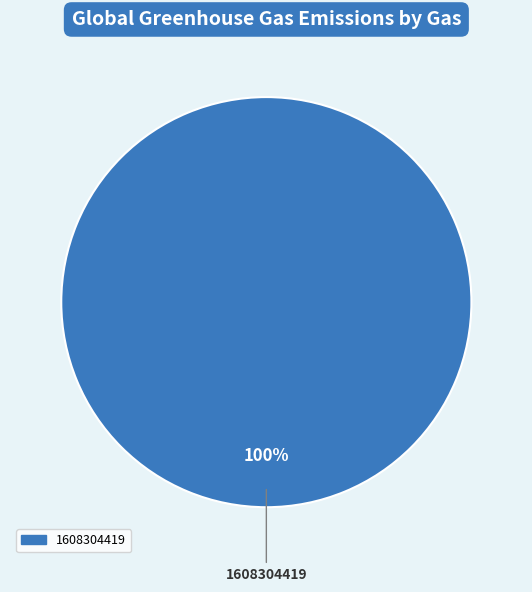

How many slices are in this pie chart?

1